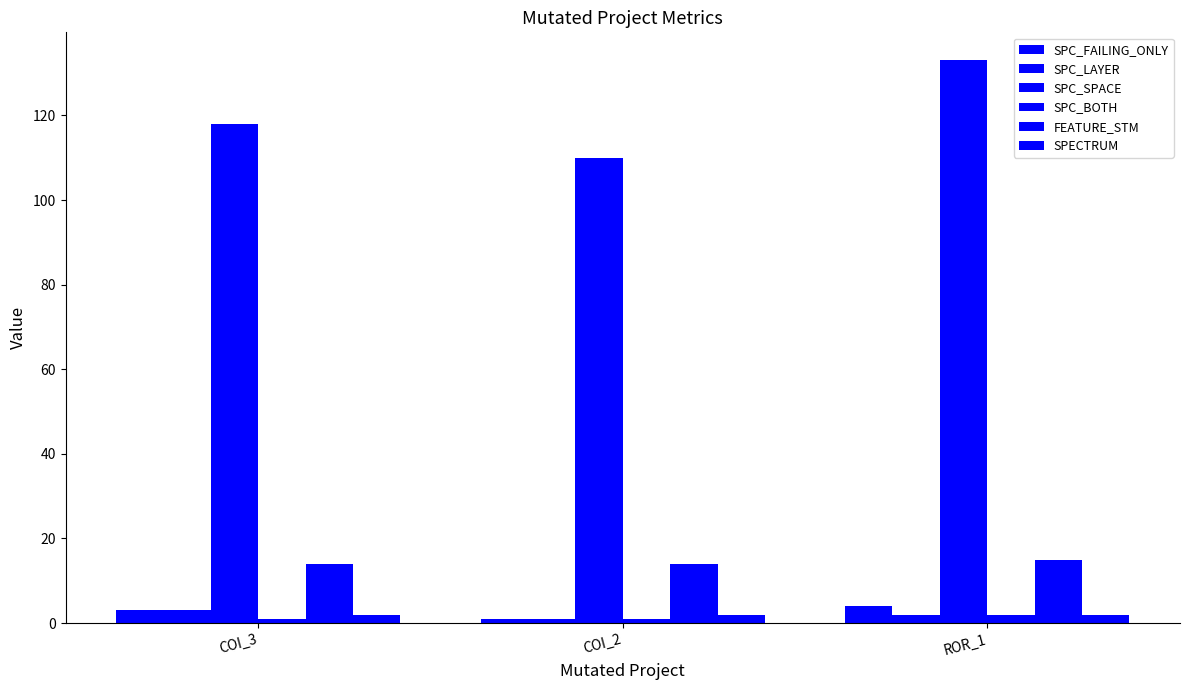

What is the average value of the SPC_BOTH series?

1